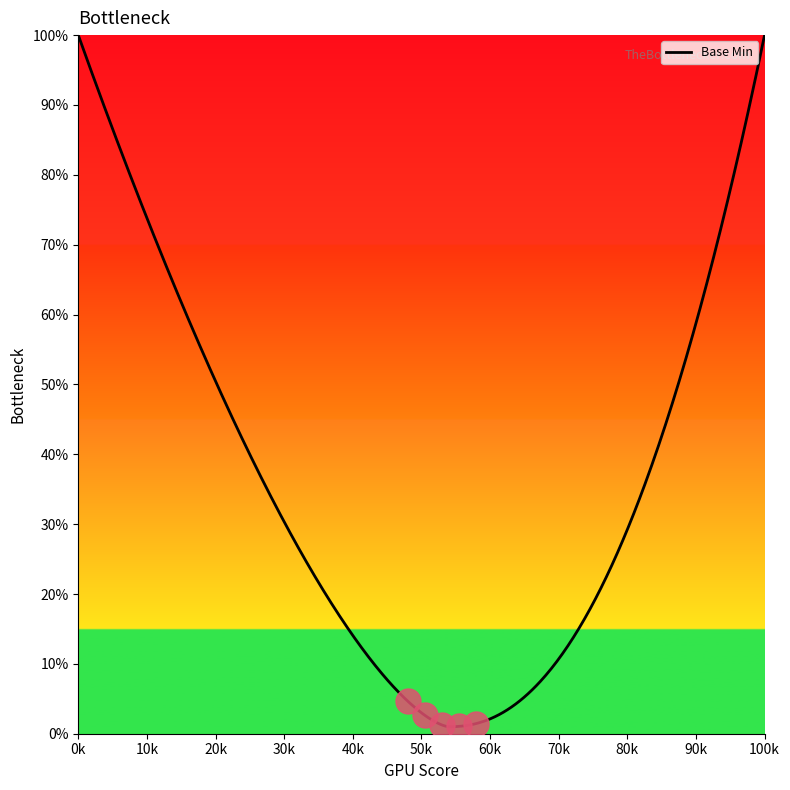

Is it true that the value at 1 is 1?

True